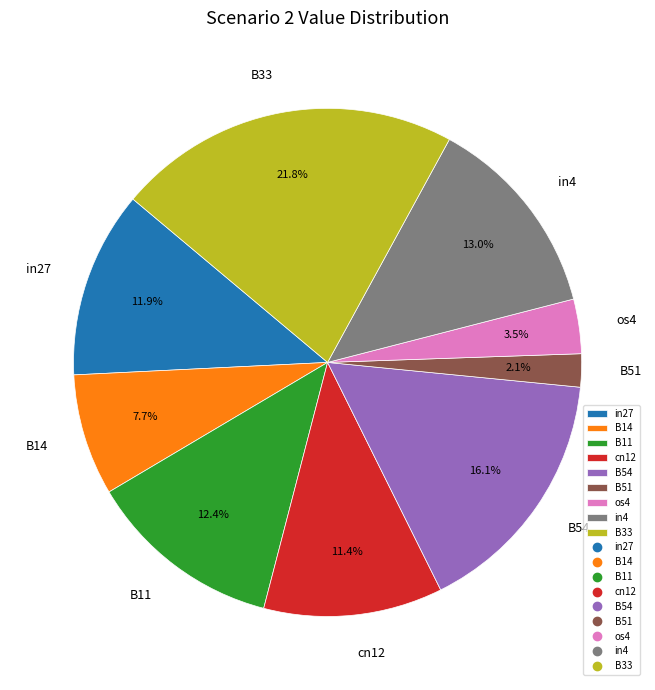

Does B51 represent more than half of the total?

No